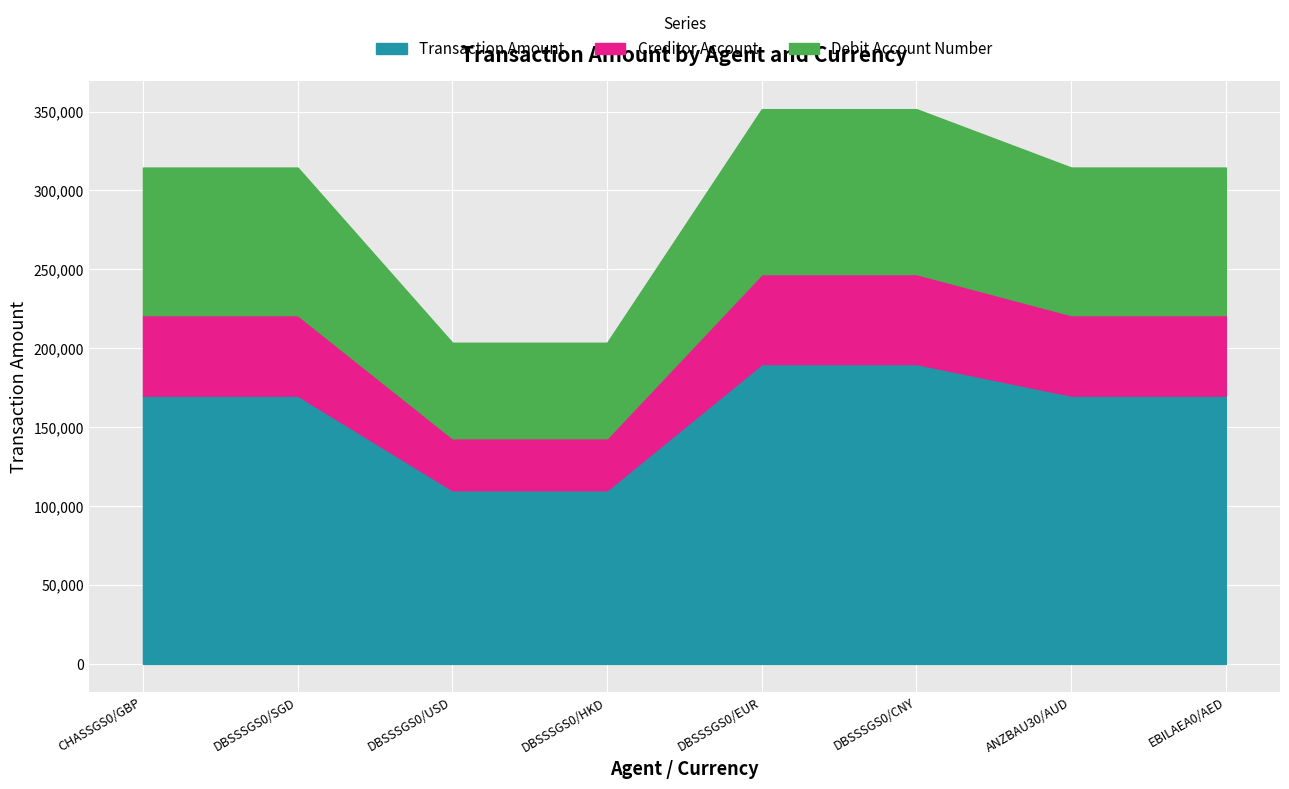

True or false: Creditor Account and Debit Account Number cross at least once.

False